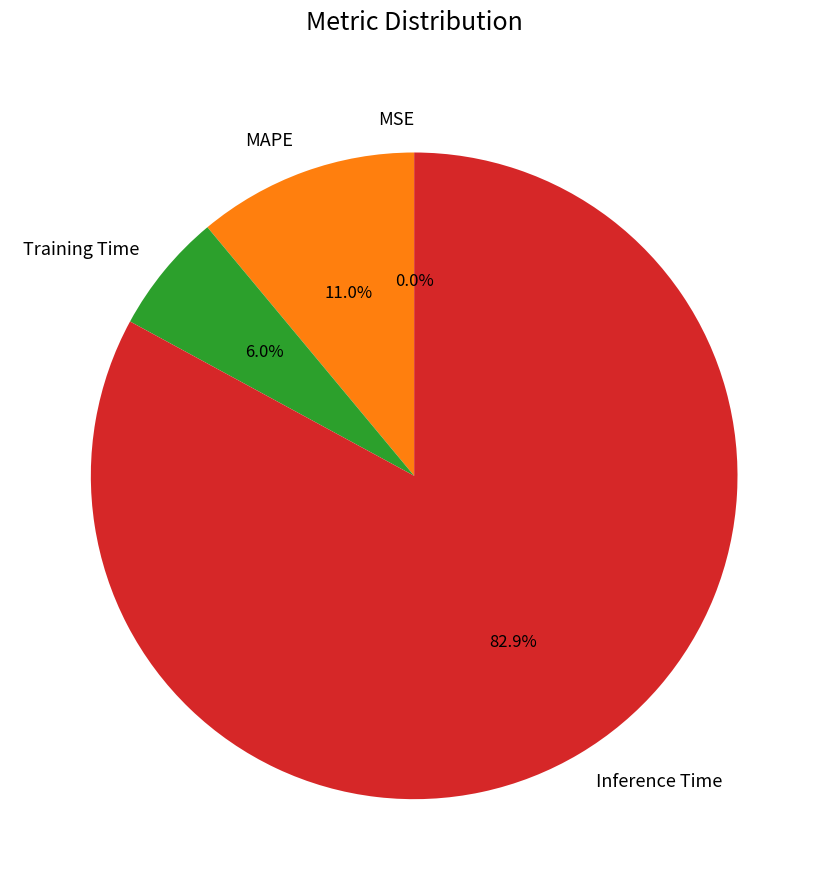

Which category accounts for the majority?

Inference Time